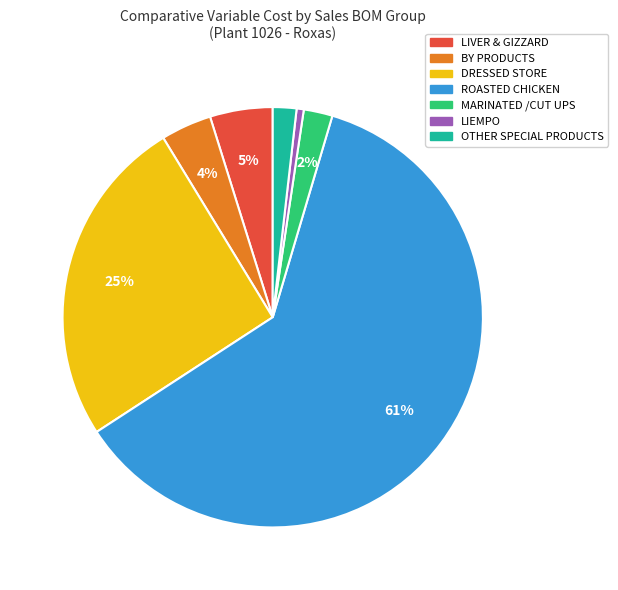

Which slice is the largest?

ROASTED CHICKEN